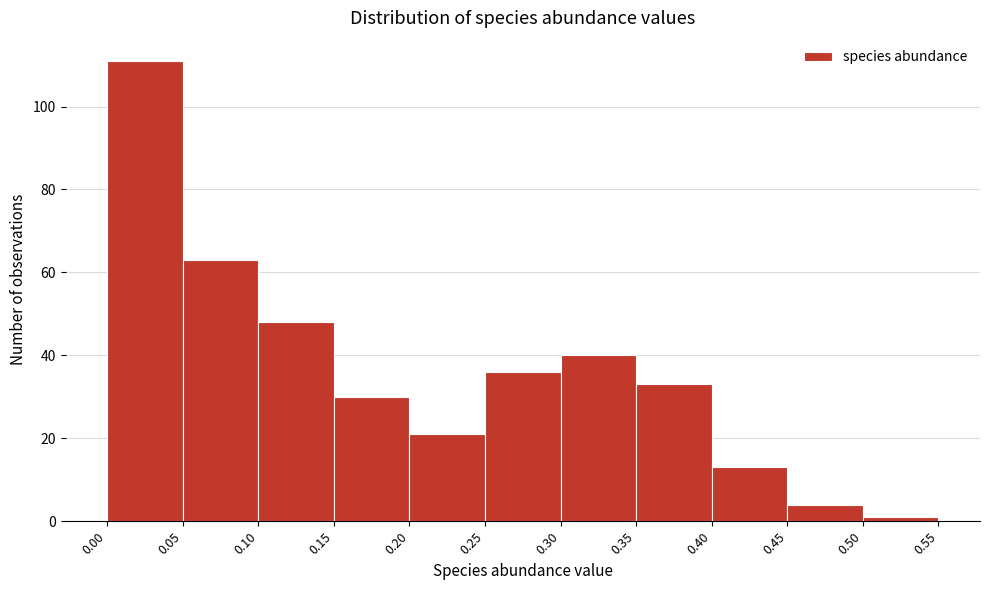

How tall is the bar that spans 0.30 to 0.35 on the x-axis? The values are not printed on the chart, so give them approximately, as read against the axis.

40